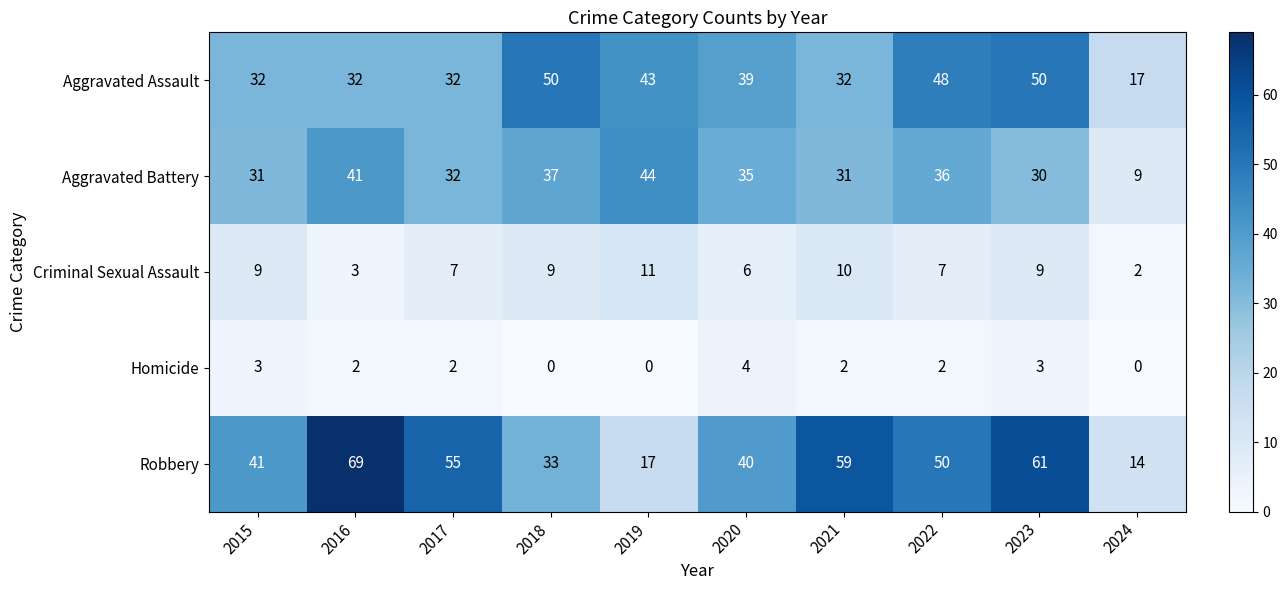

What is the sum of all Aggravated Assault values?

375